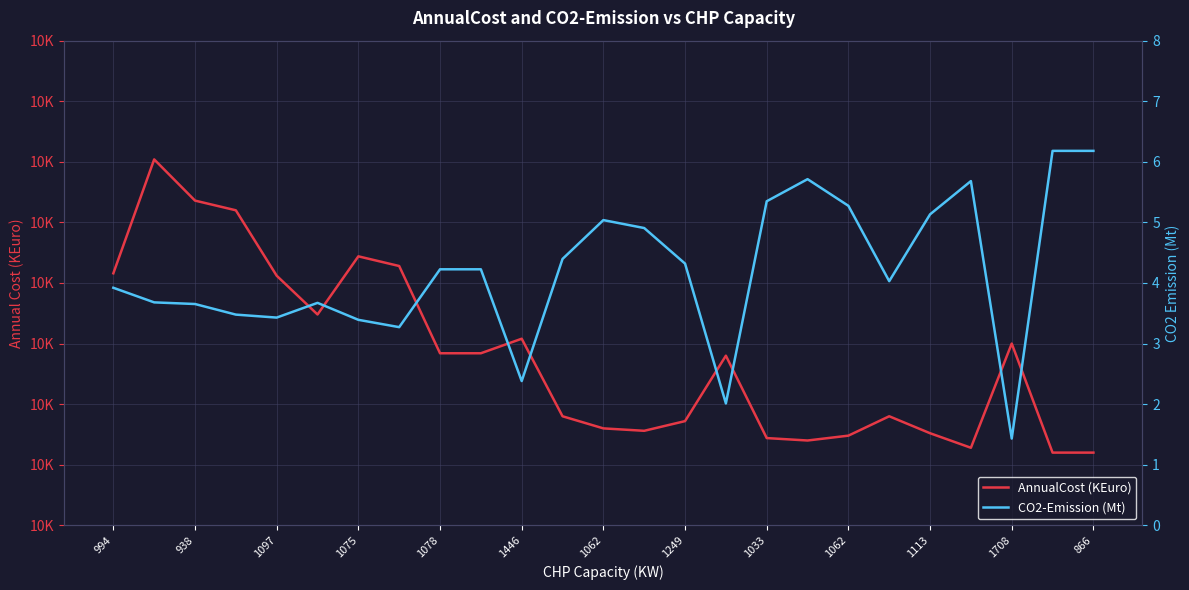

What is the label of the 24th point from the right?

938